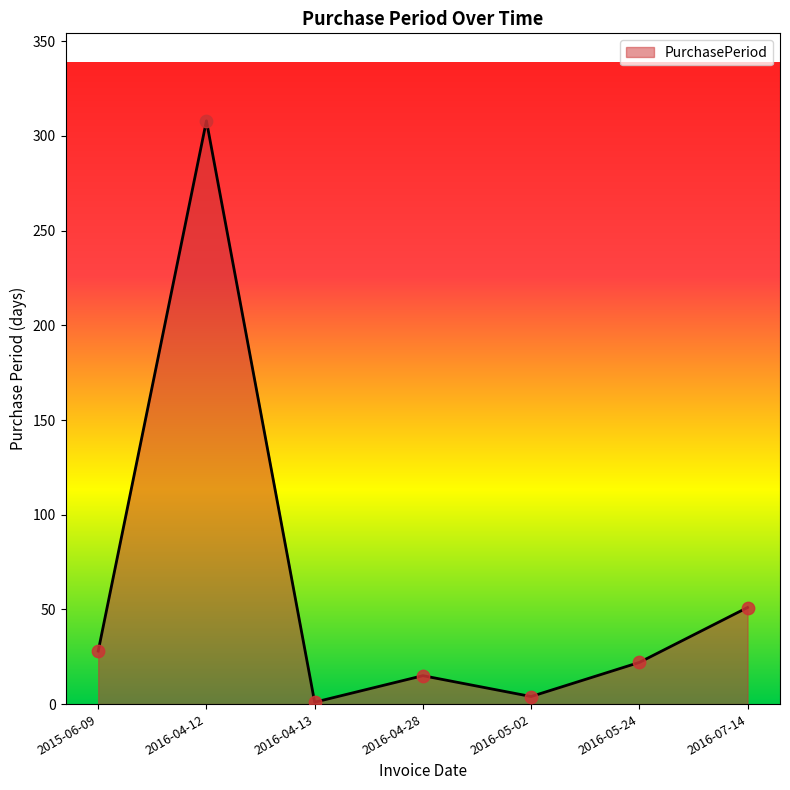

Approximately how many times larger is the value at 2016-05-24 compared to 2016-07-14?

0.4